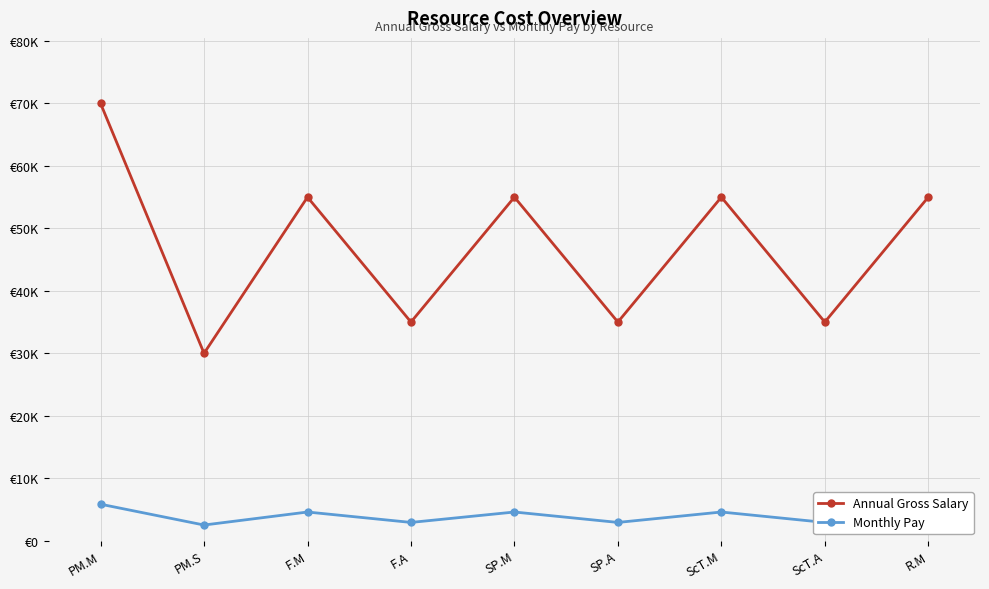

What are all the series names shown in the legend?

Annual Gross Salary, Monthly Pay